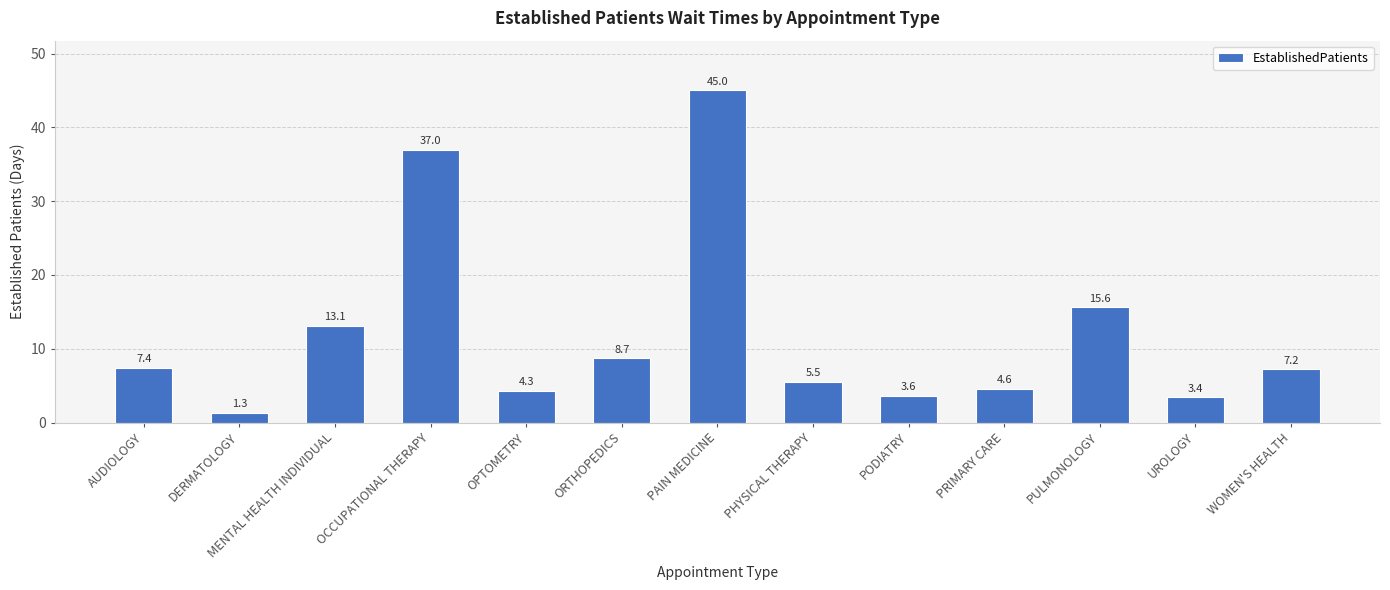

How many distinct data groups are displayed?

1